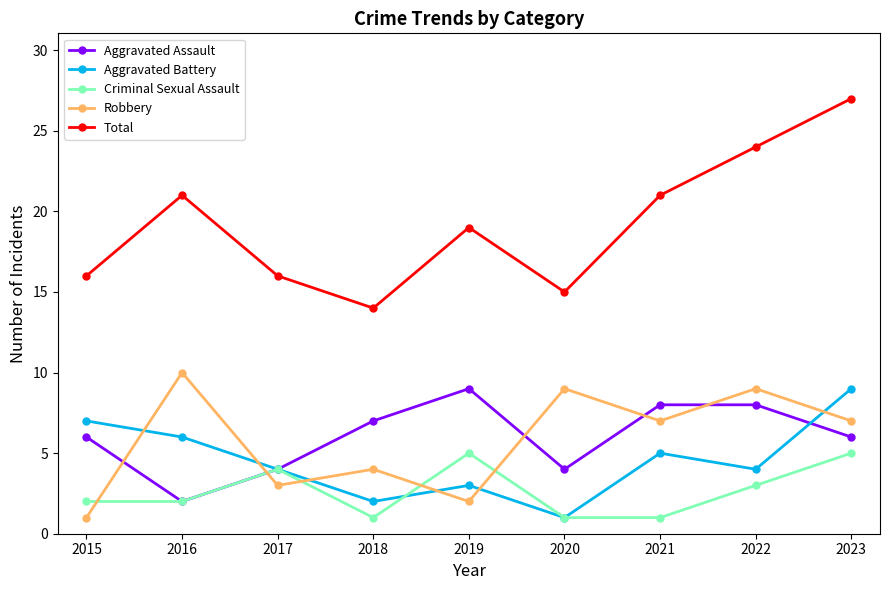

Count the number of data series in this chart.

5